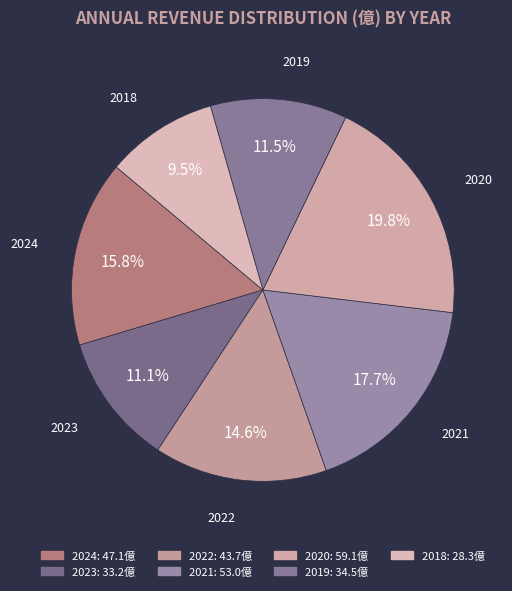

What is the total percentage of 2018 and 2021?

27.2%